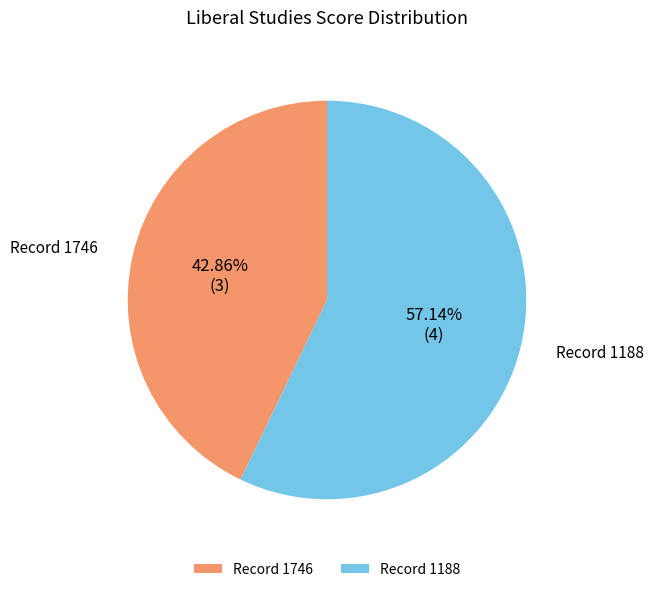

How many slices are in this pie chart?

2